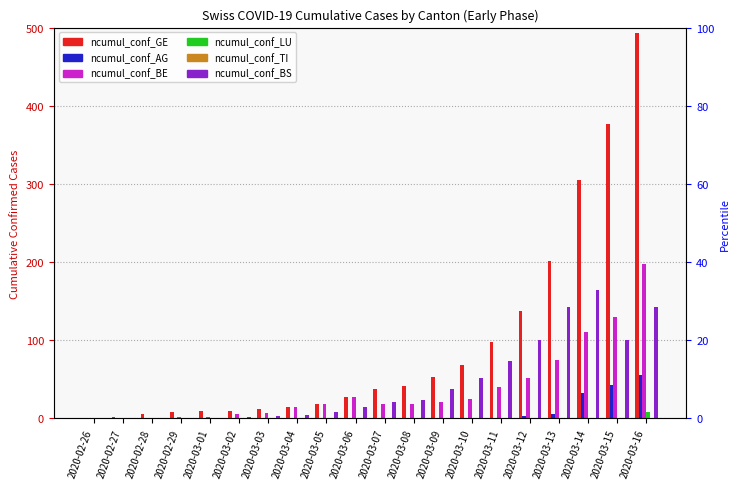

Rank the series by their maximum value, from lowest to highest.

ncumul_conf_TI, ncumul_conf_LU, ncumul_conf_AG, ncumul_conf_BS, ncumul_conf_BE, ncumul_conf_GE